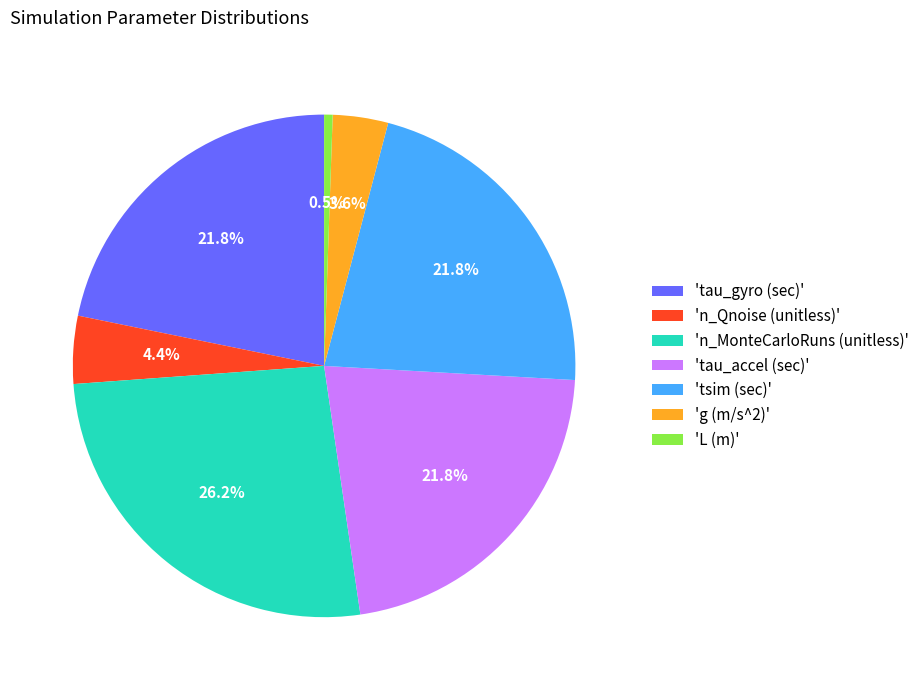

How much of the chart is everything except 'n_MonteCarloRuns (unitless)'?

73.8%